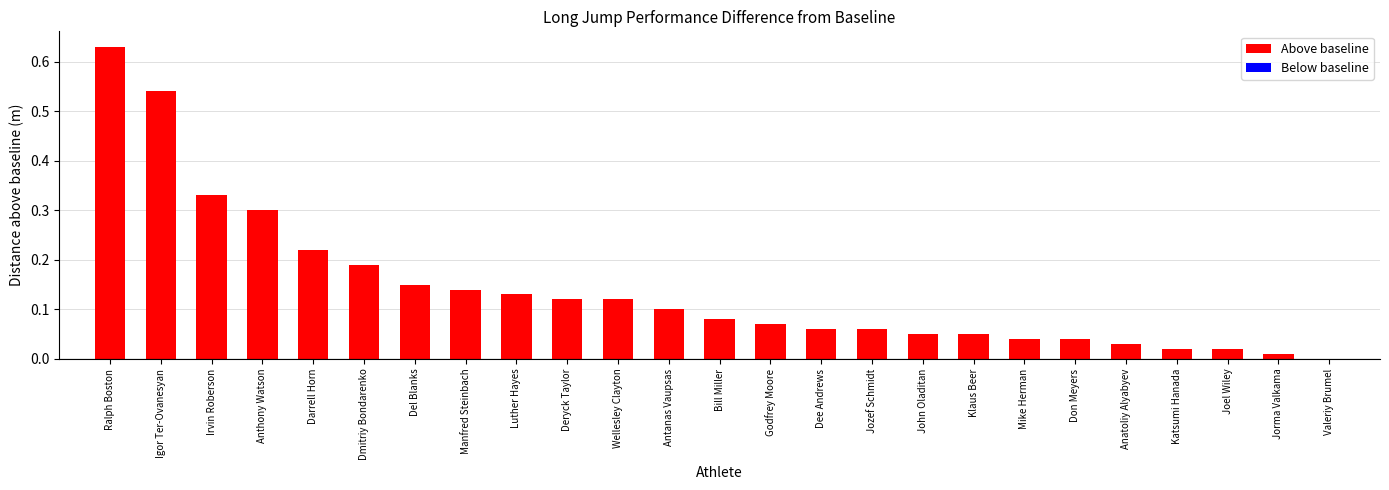

Does the chart contain stacked bars?

No